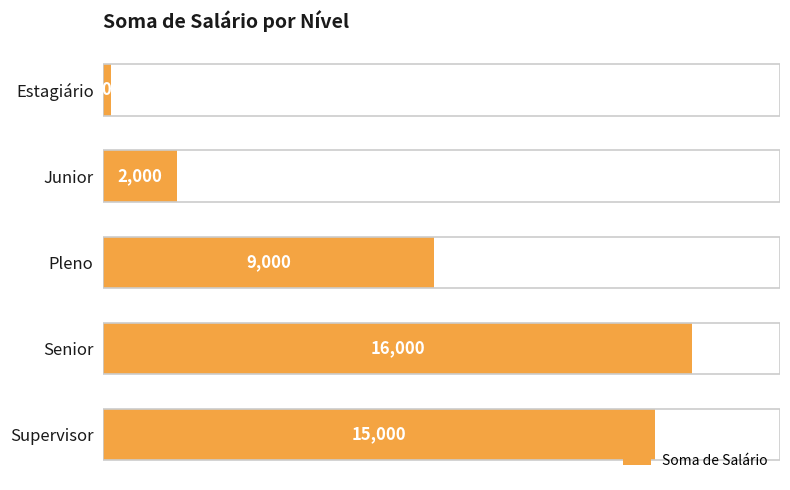

Count the number of data series in this chart.

1